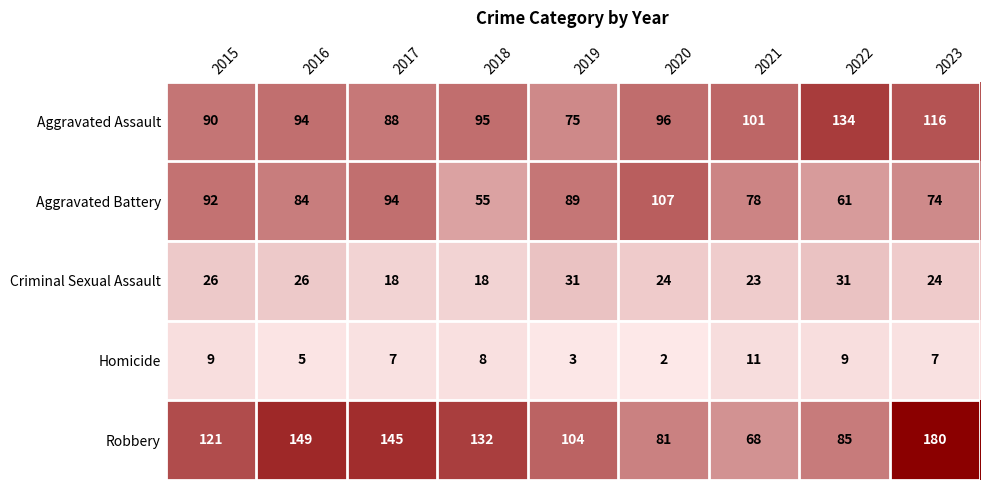

Between 2016 and 2017, which series saw the biggest shift?

Aggravated Battery